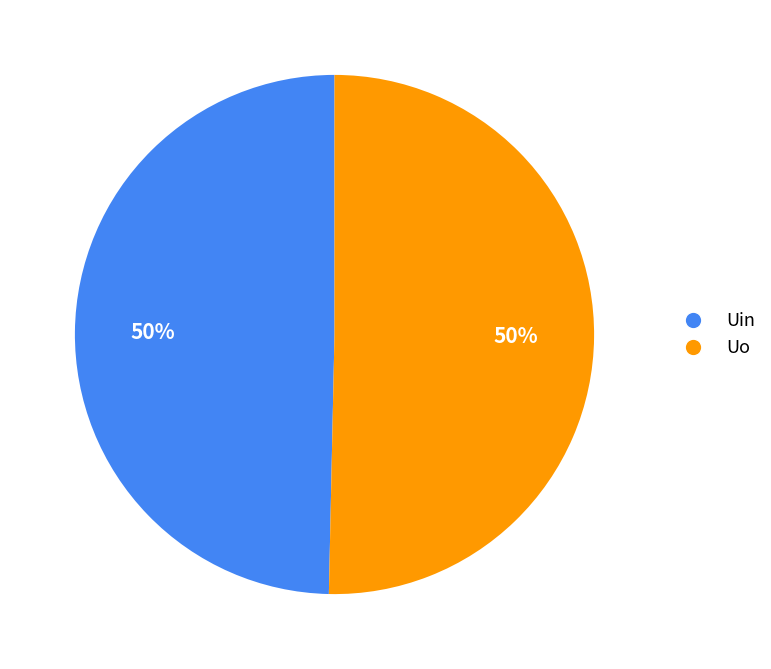

The Uo slice represents 62% of the pie. True or false?

False